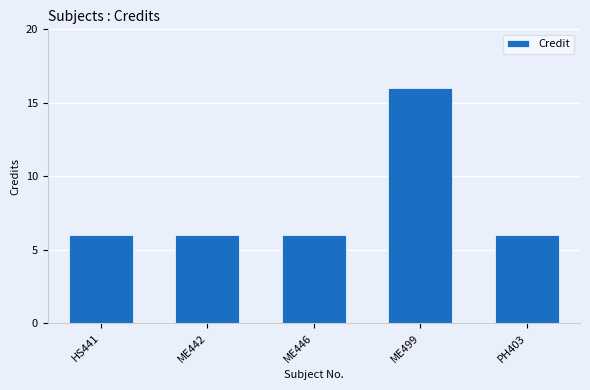

What position from the right is PH403?

1